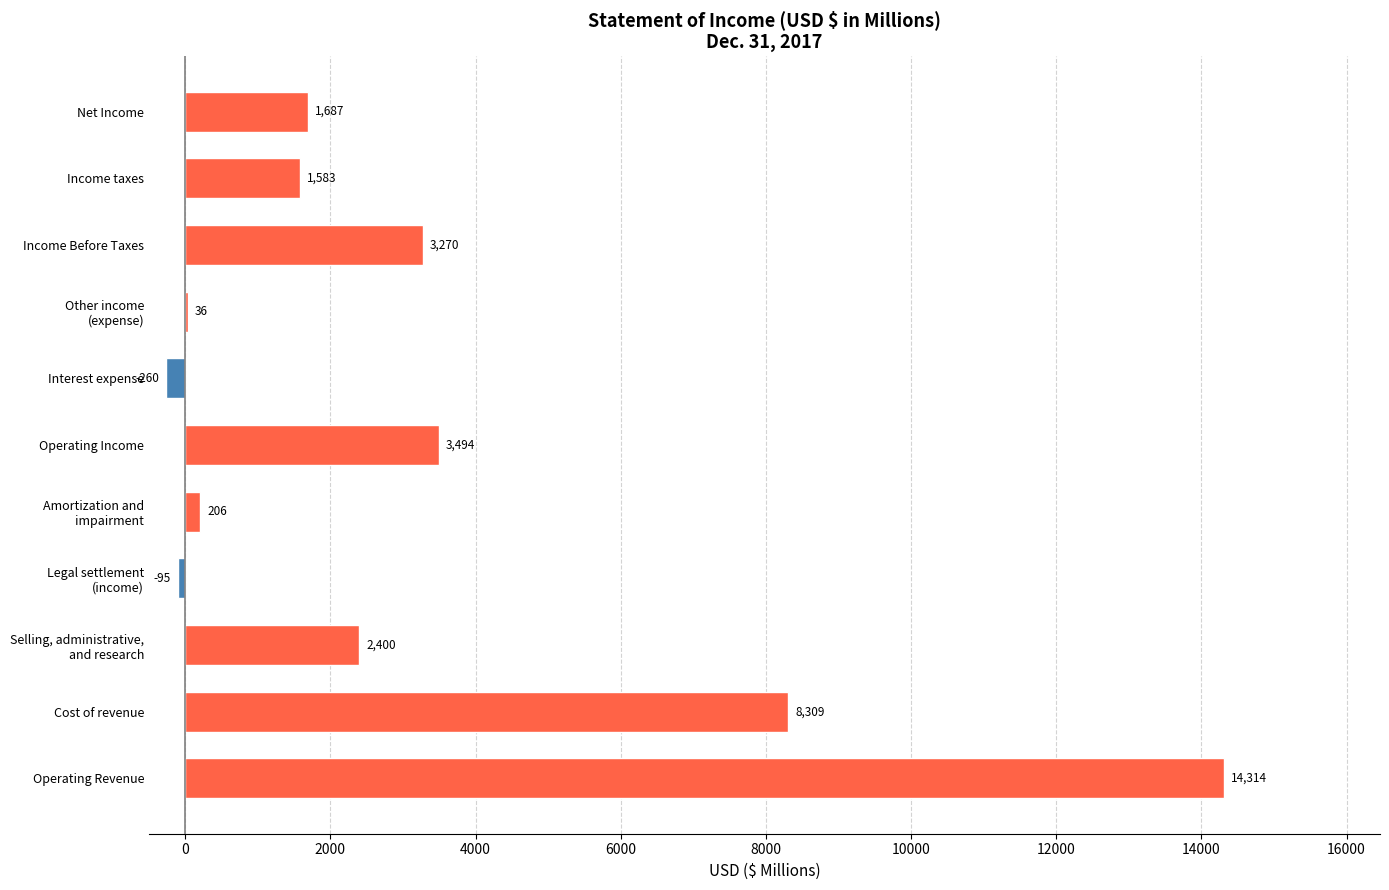

True or false: the data shows 8309 at Cost of revenue.

True